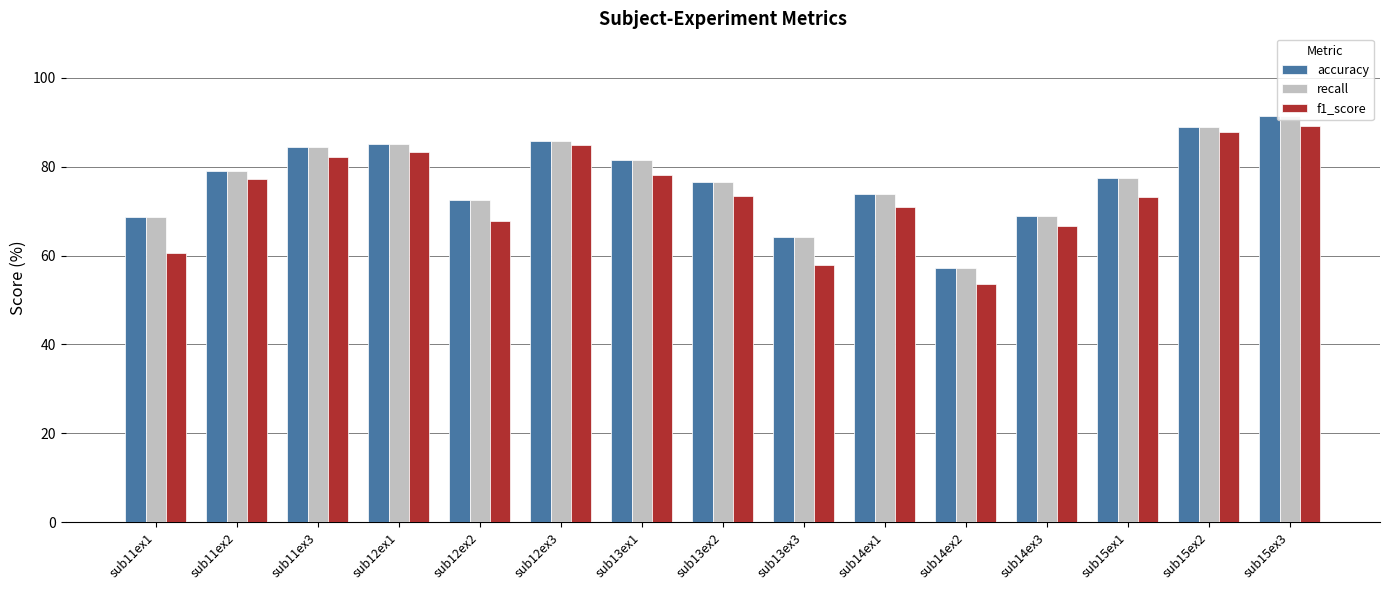

Does the chart contain any negative values?

No